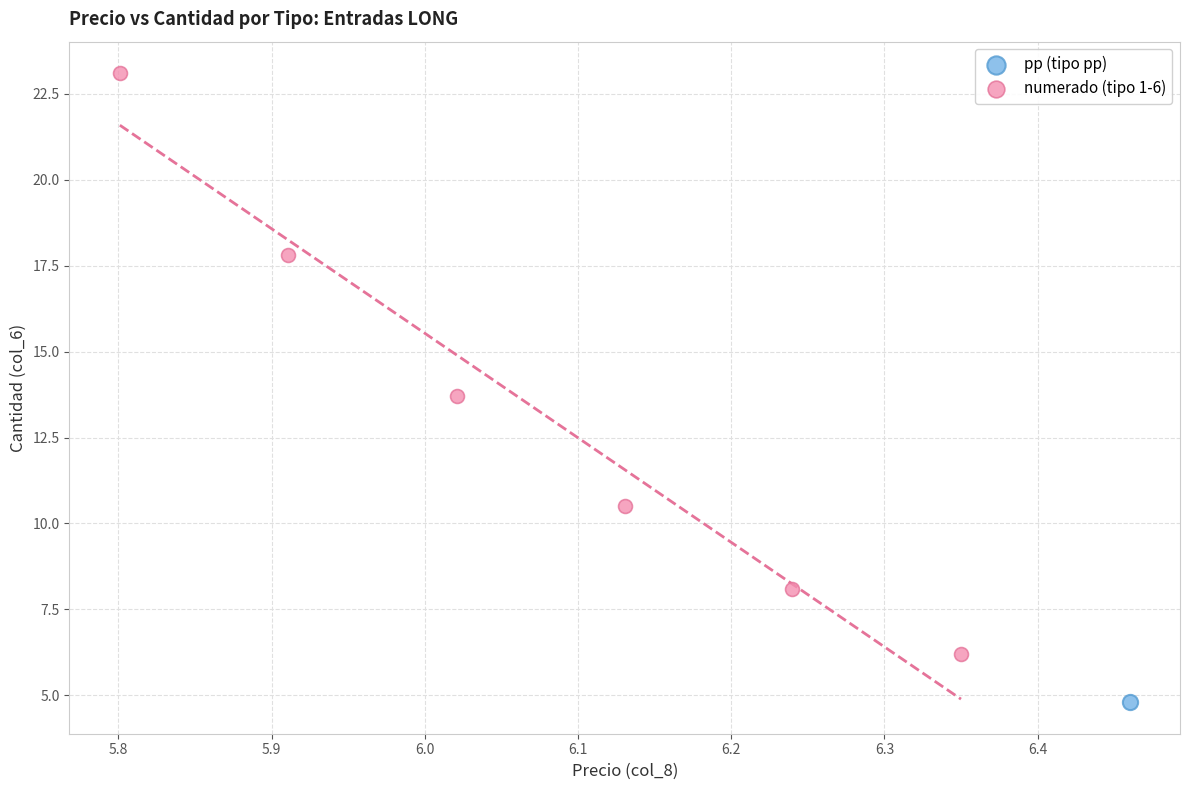

What are all the series names shown in the legend?

pp (tipo pp), numerado (tipo 1-6)